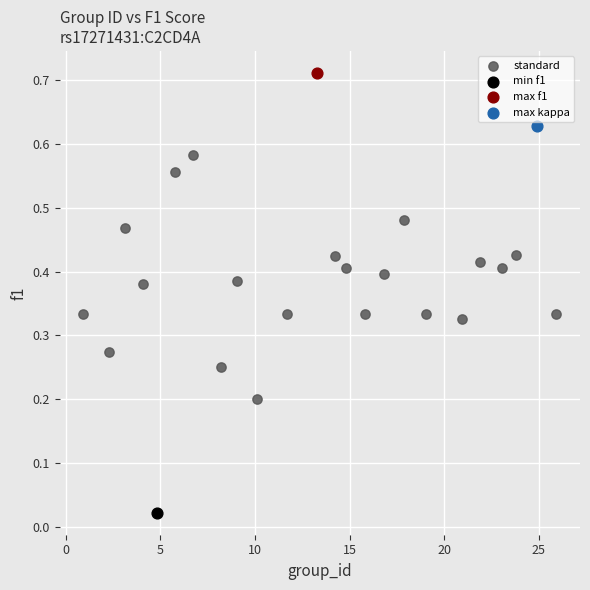

What are all the series names shown in the legend?

standard, min f1, max f1, max kappa